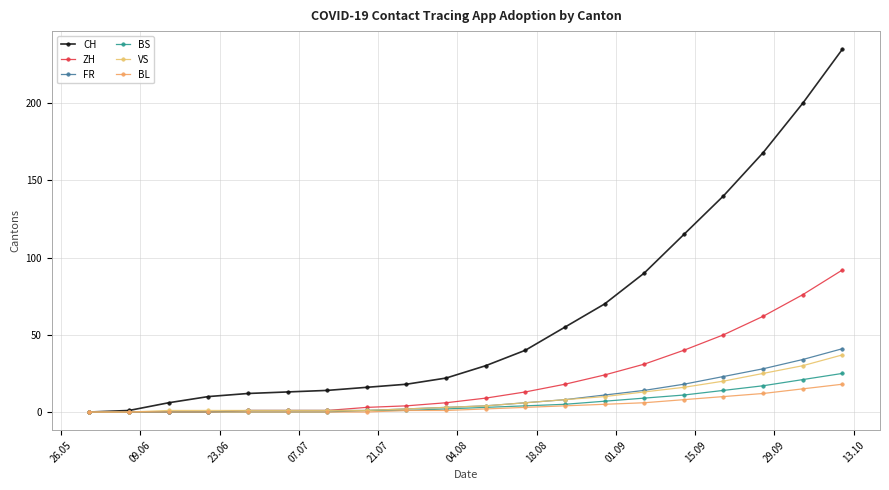

How many data points in ZH are less than 9?

10